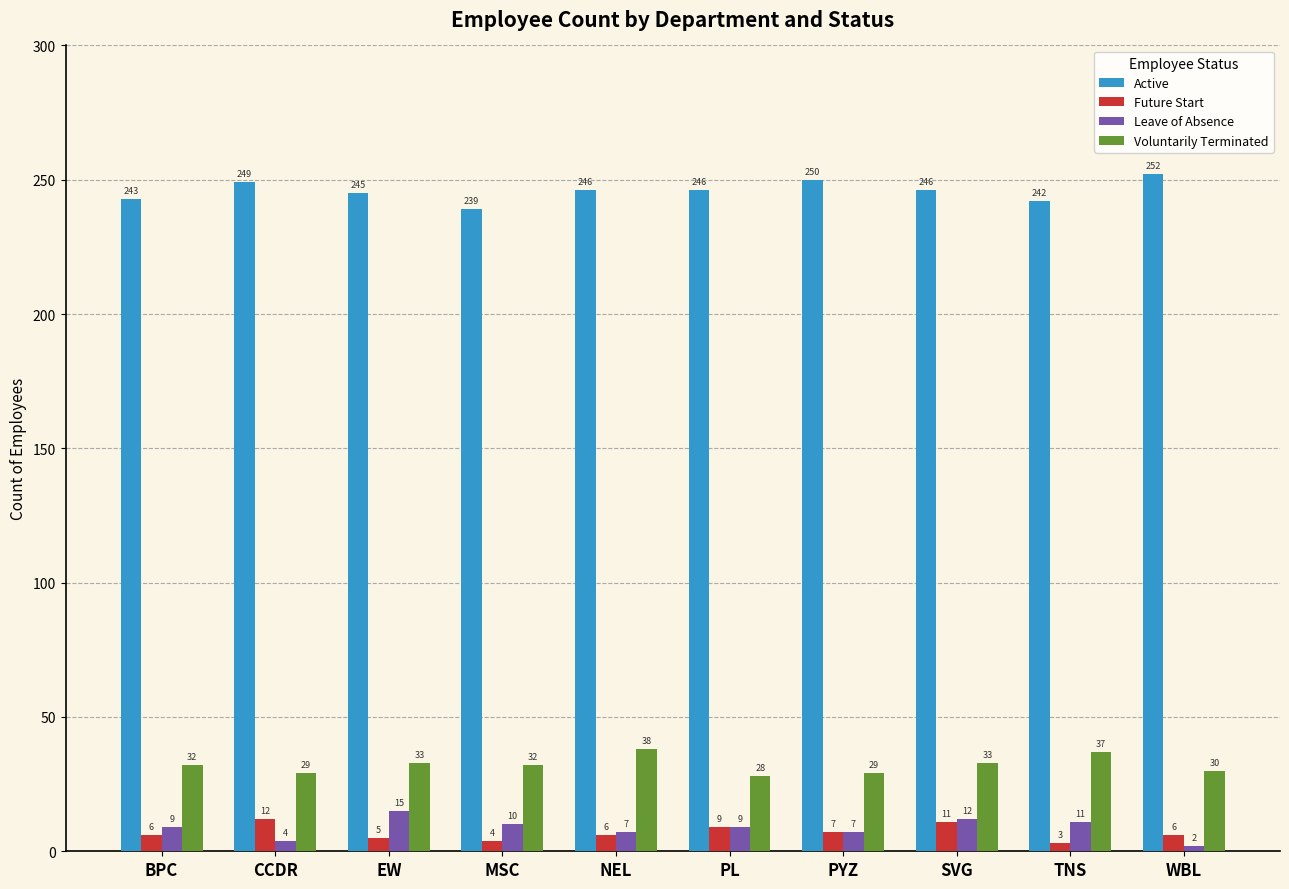

Read the Voluntarily Terminated value at BPC, to the nearest 10.

30